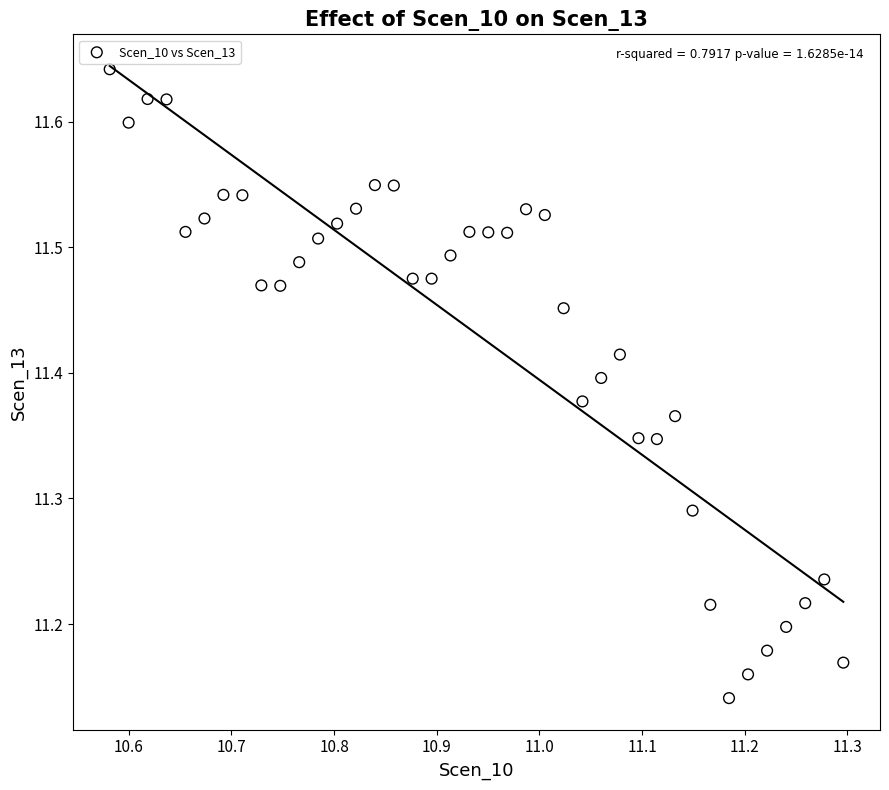

What is the range of X values (max minus min)?

0.7